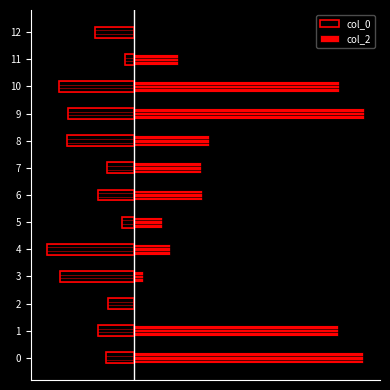

Which series has the largest total across all categories?

col_2